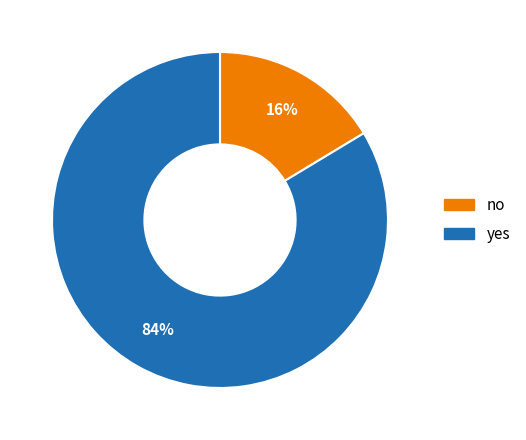

Do no and yes together represent more than half of the pie?

Yes